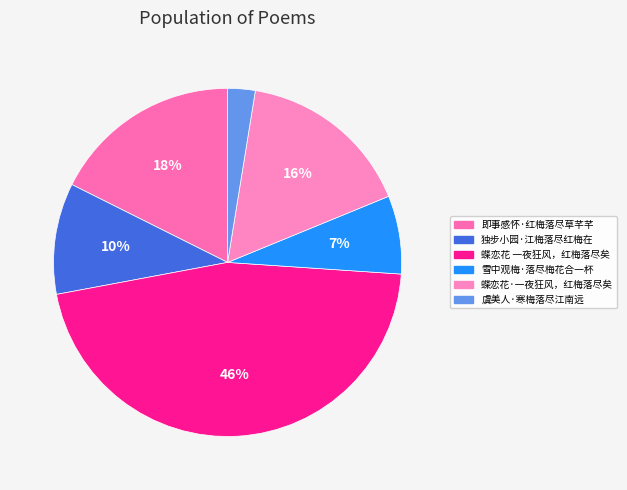

Do 雪中观梅·落尽梅花合一杯 and 独步小园·江梅落尽红梅在 together represent more than half of the pie?

No